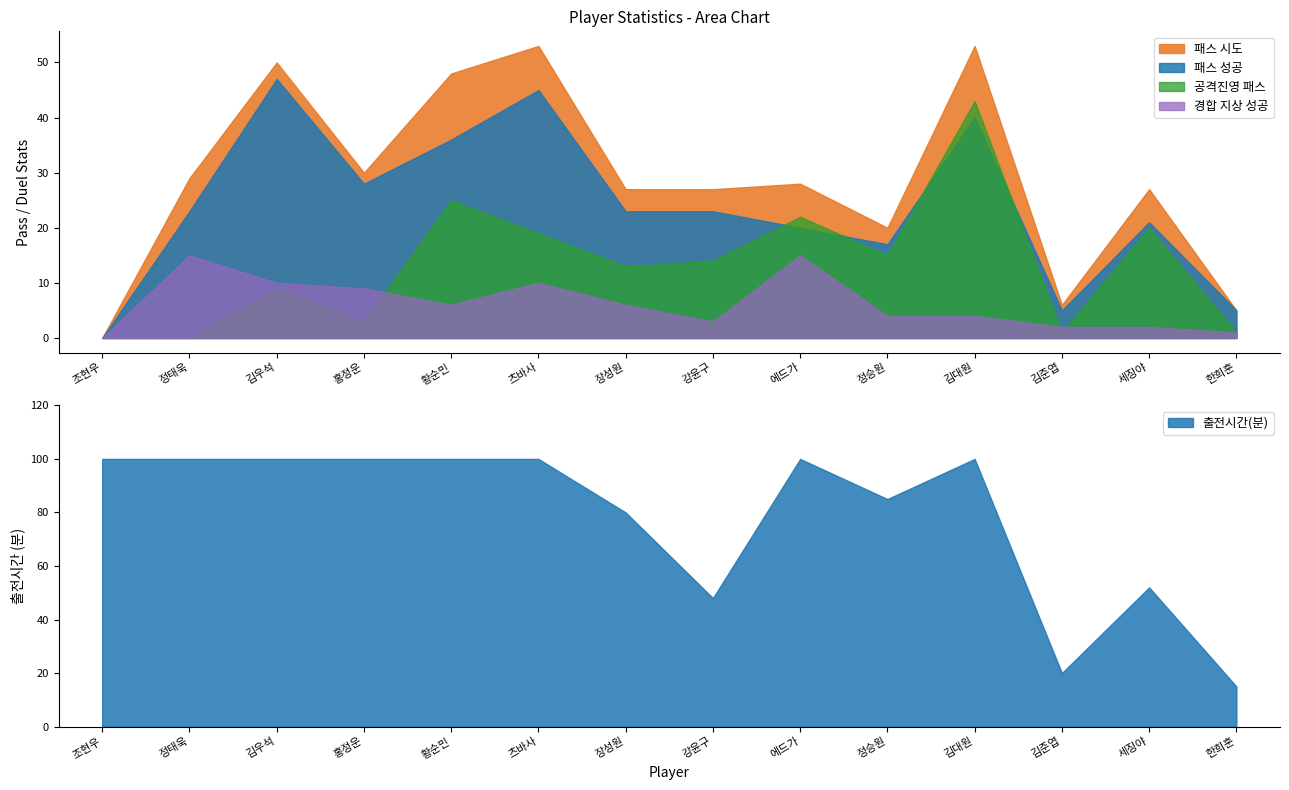

At how many categories does at least one series exceed 50?

11